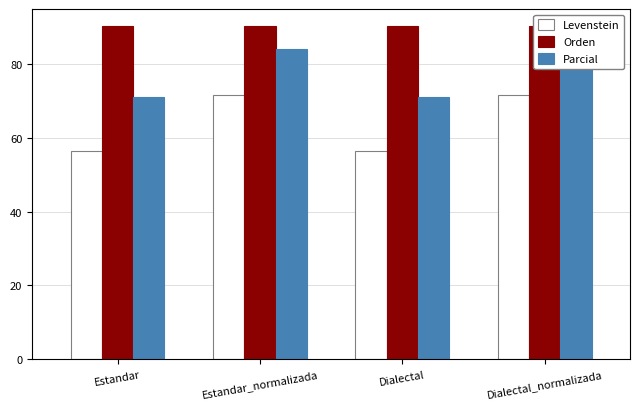

What is the lowest value of the Orden series?

90.5